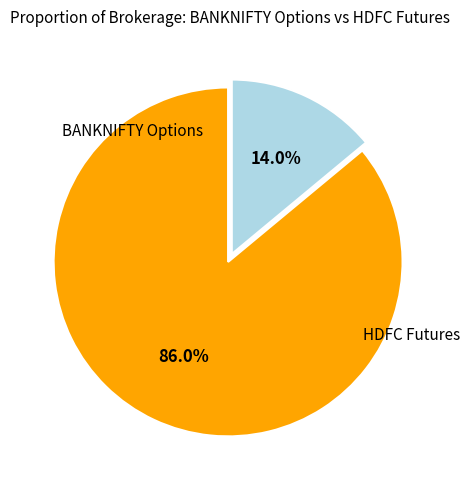

Is there a majority slice in this chart?

Yes